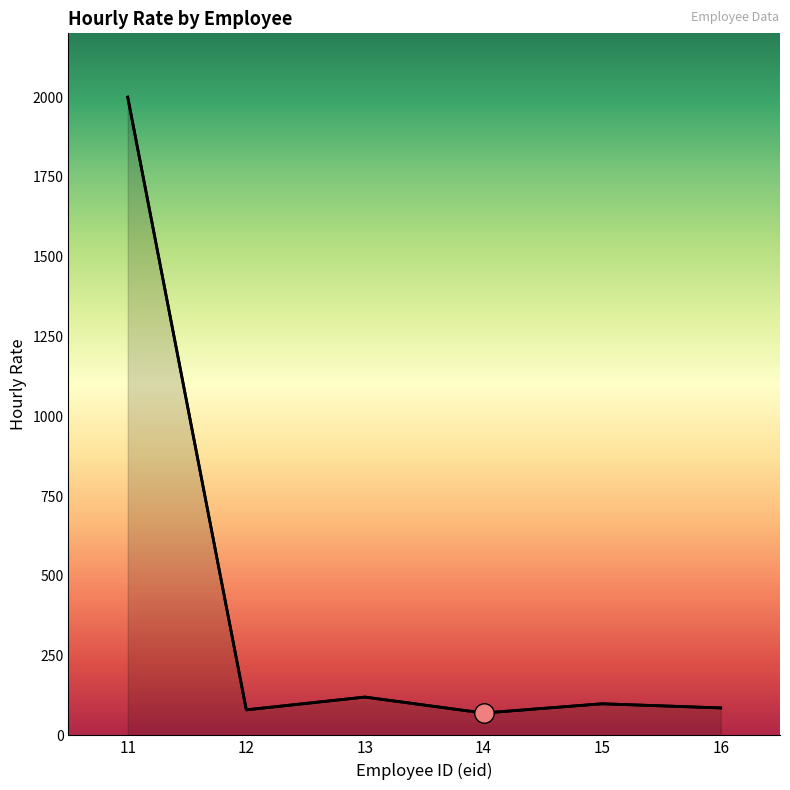

Which category has the lowest value across all series?

14